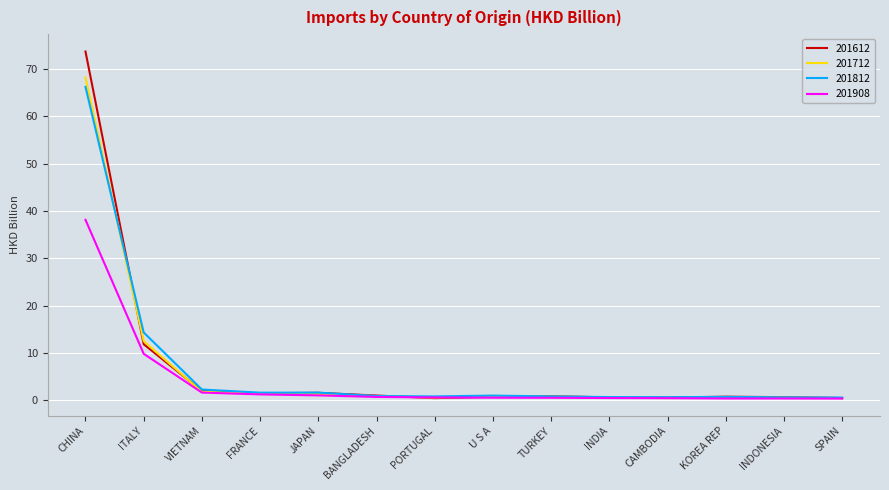

What is the spread (max minus min) of values at SPAIN?

0.2